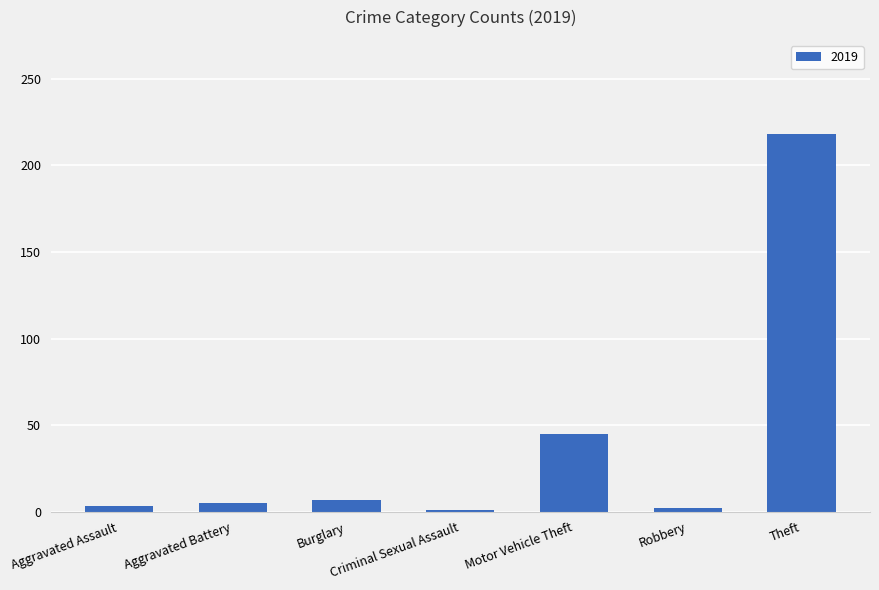

What is the sum of all values?

281